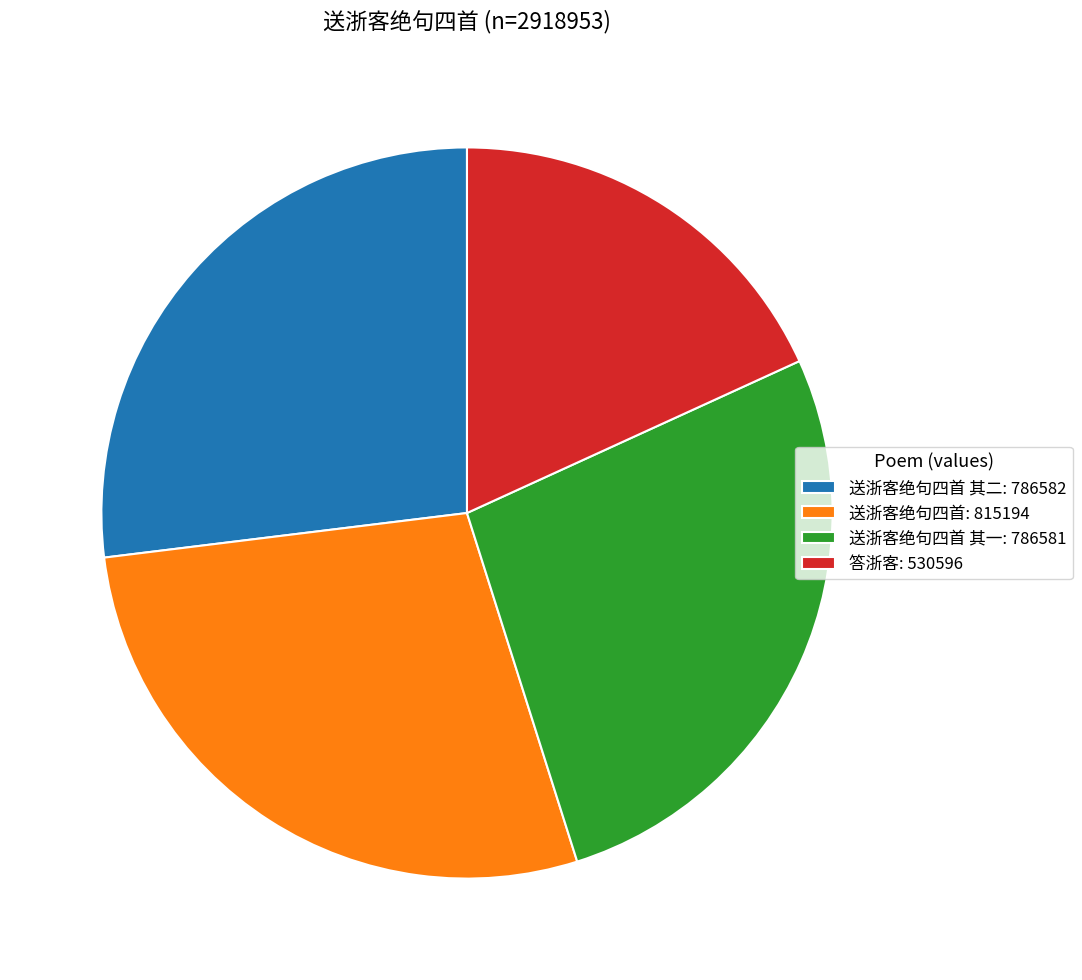

The 送浙客绝句四首 其一: 786581 slice represents 27% of the pie. True or false?

True